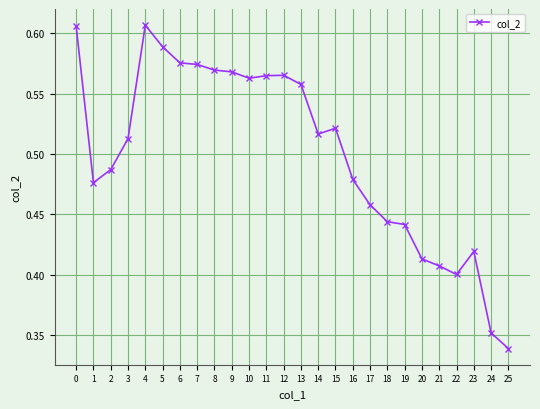

What is the sum of the values at 13 and 22?

1.0